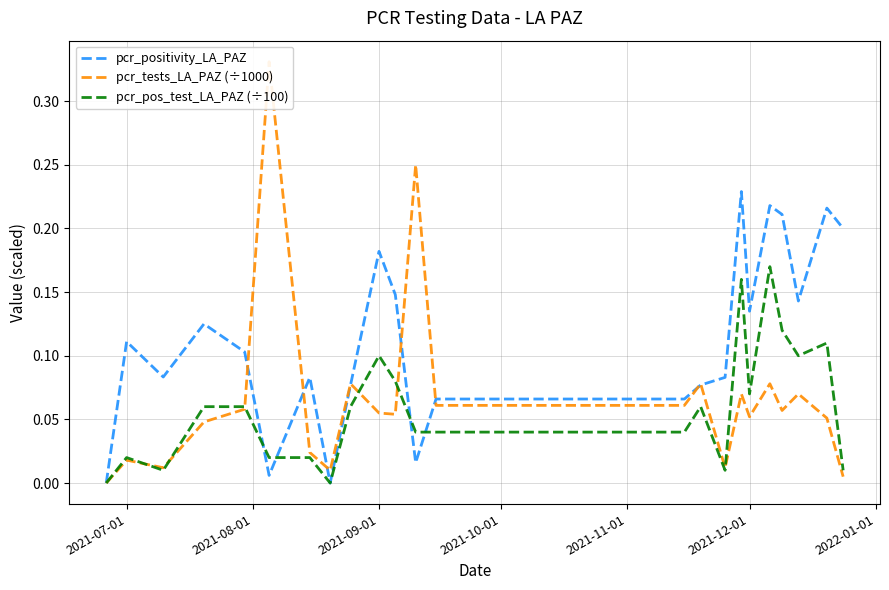

Reading left to right, what are all the values shown in this chart?

pcr_positivity_LA_PAZ: 0.0	0.1	0.1	0.1	0.1	0.0	0.1	0.0	0.1	0.2	0.1	0.0	0.1	0.1	0.1	0.1	0.2	0.1	0.2	0.2	0.1	0.2	0.2
pcr_tests_LA_PAZ (÷1000): 0.0	0.0	0.0	0.0	0.1	0.3	0.0	0.0	0.1	0.1	0.1	0.2	0.1	0.1	0.1	0.0	0.1	0.1	0.1	0.1	0.1	0.1	0.0
pcr_pos_test_LA_PAZ (÷100): 0.0	0.0	0.0	0.1	0.1	0.0	0.0	0.0	0.1	0.1	0.1	0.0	0.0	0.0	0.1	0.0	0.2	0.1	0.2	0.1	0.1	0.1	0.0